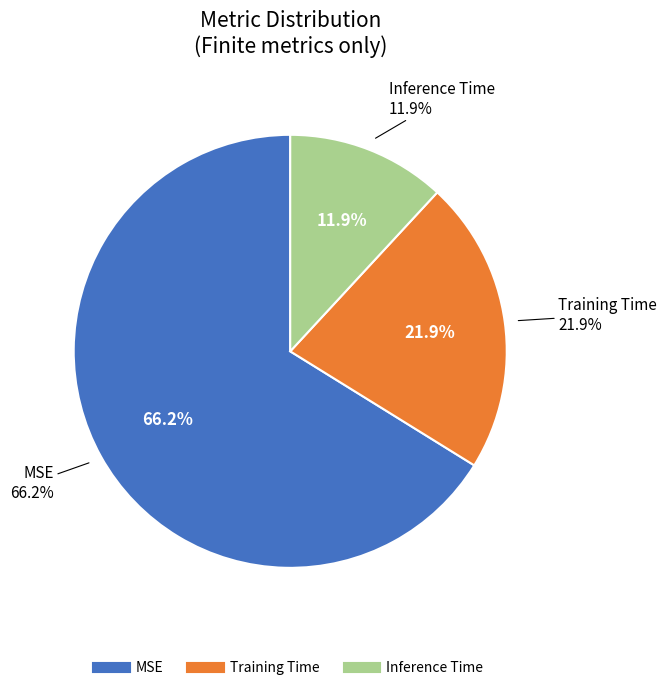

How many slices are in this pie chart?

3